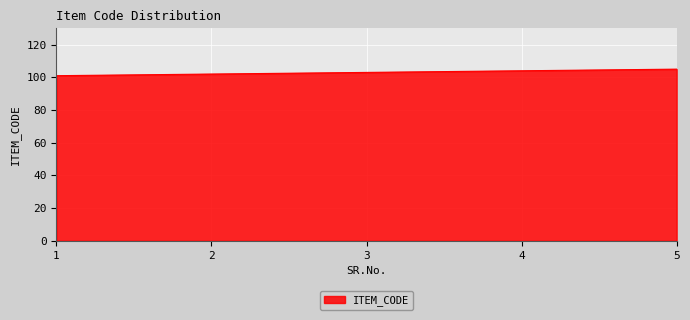

True or false: there are more than 2 points higher than both neighbors.

False